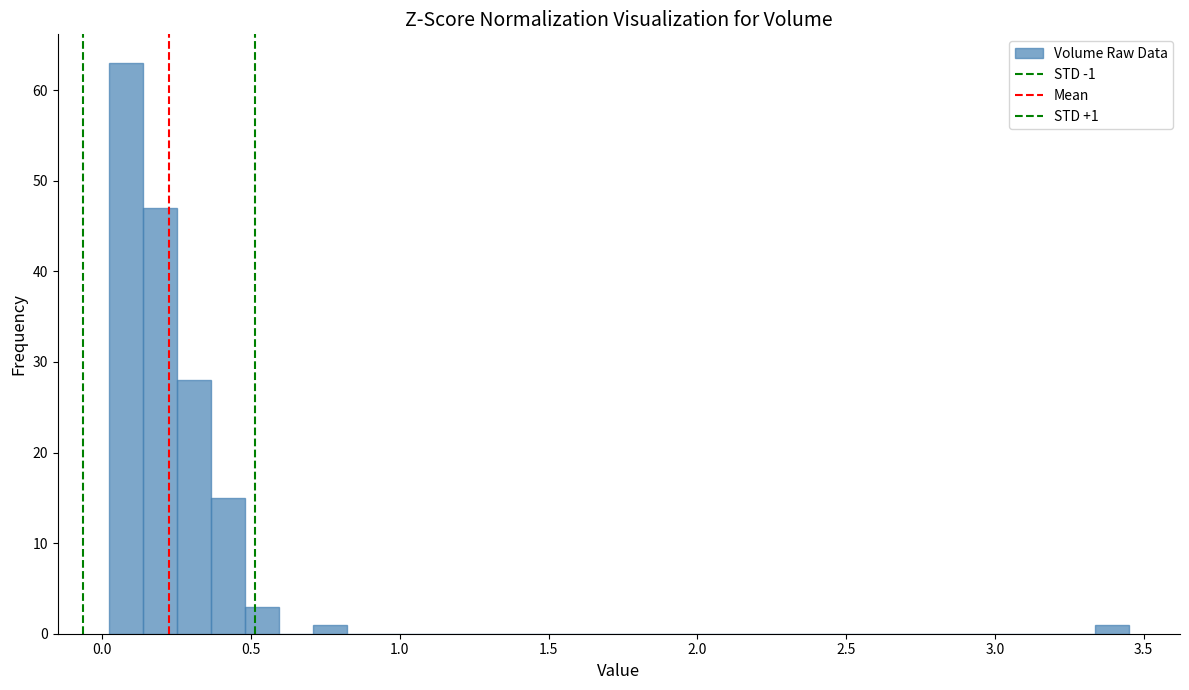

Around what value on the x-axis is the tallest bar? Give the approximate position of its centre, as read against the axis.

0.10